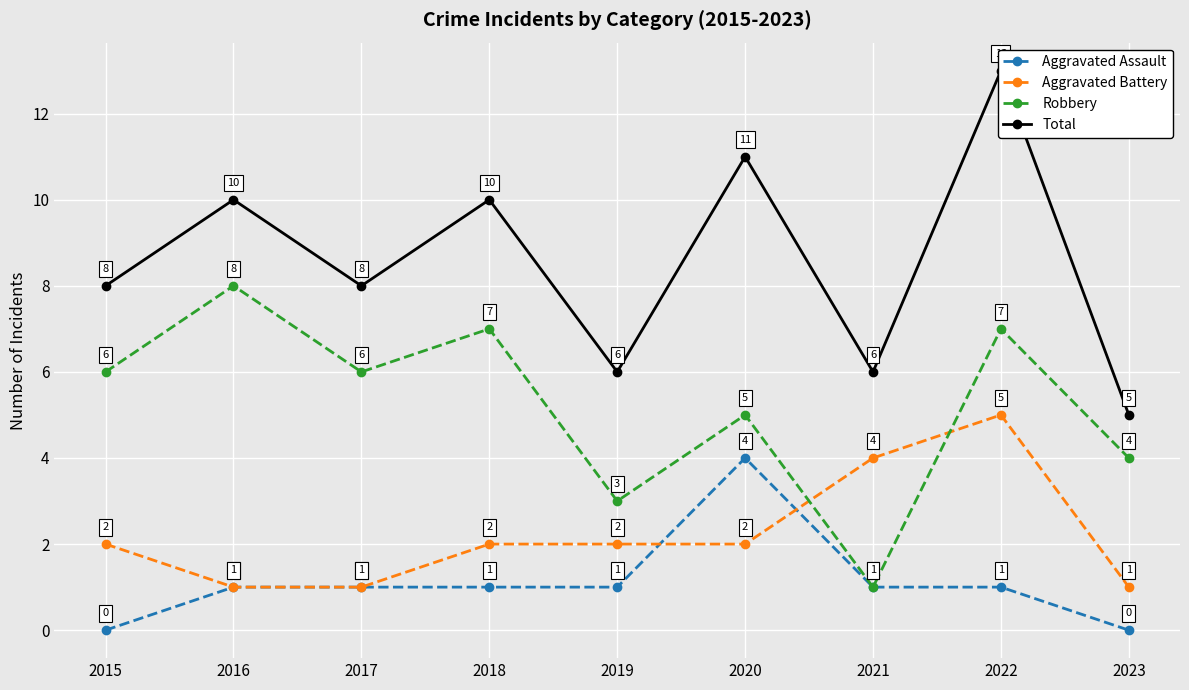

Count the Aggravated Assault values in the range 1 to 2.

6